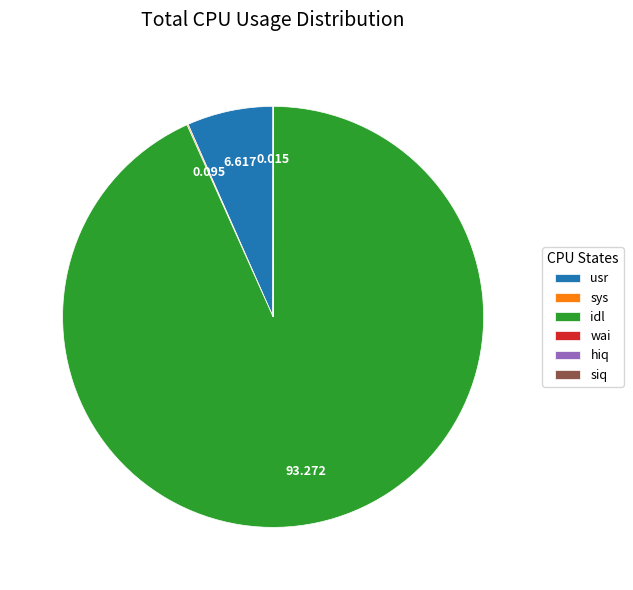

Is there any slice that represents more than half of the pie?

Yes